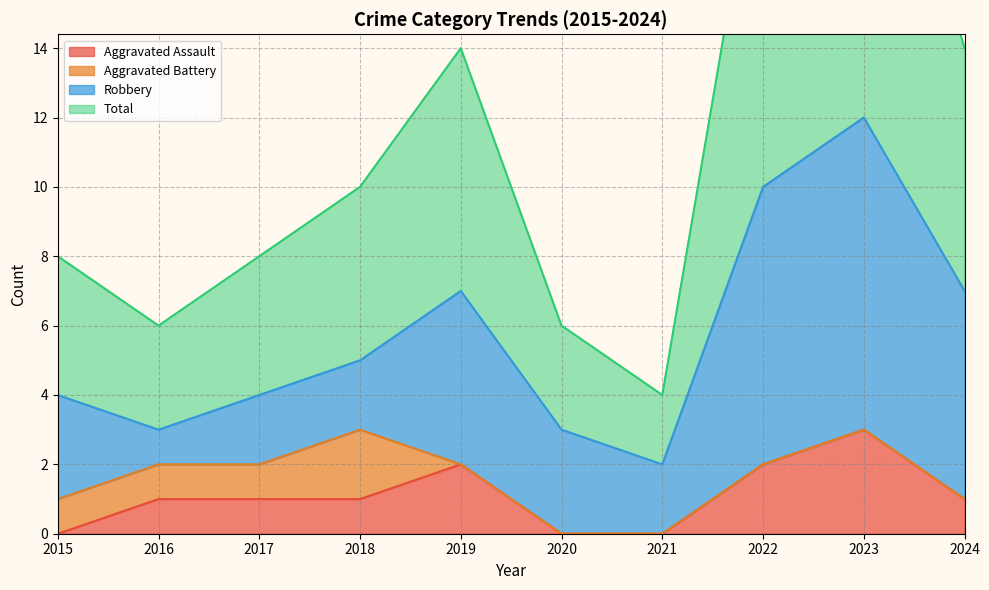

True or false: Aggravated Assault has a value of 0 at 2016.

False